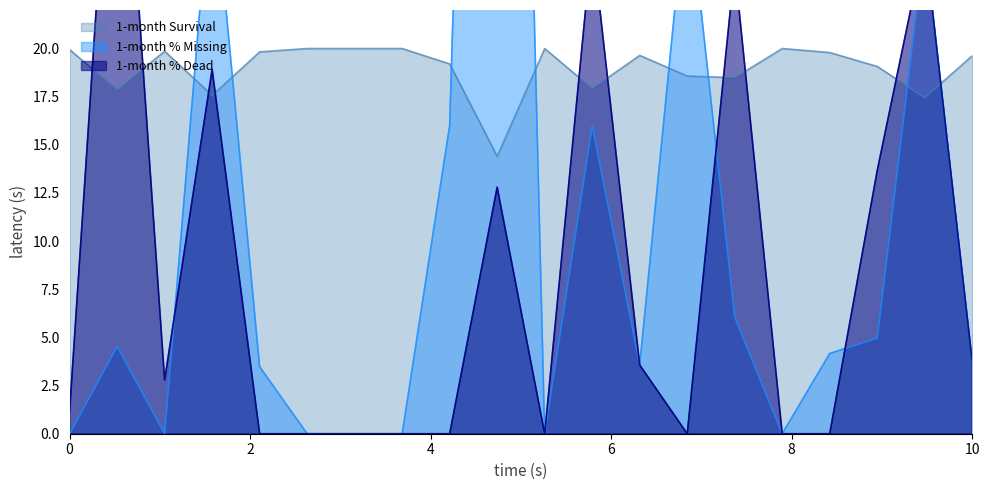

How many lines are shown in the chart?

3